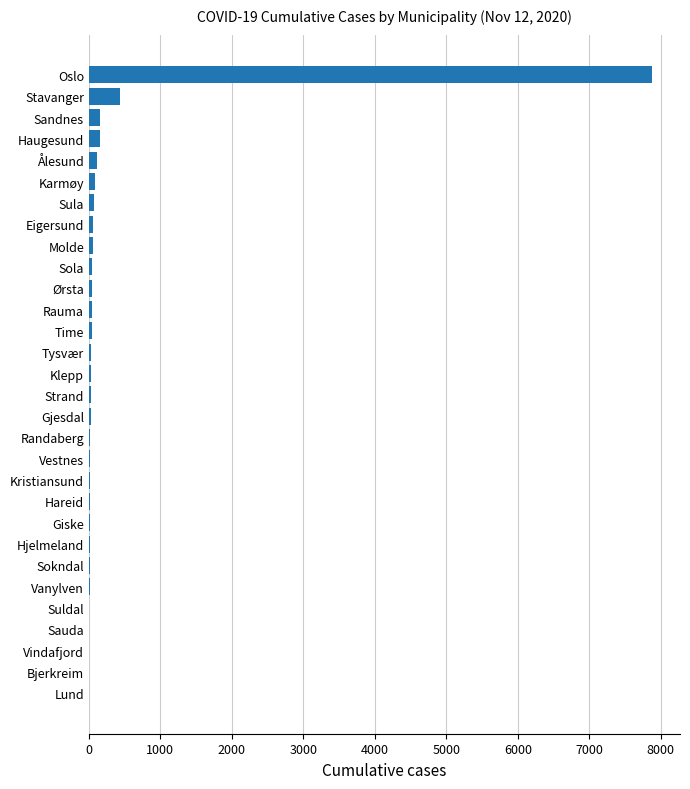

What is the sum of all values?

9401